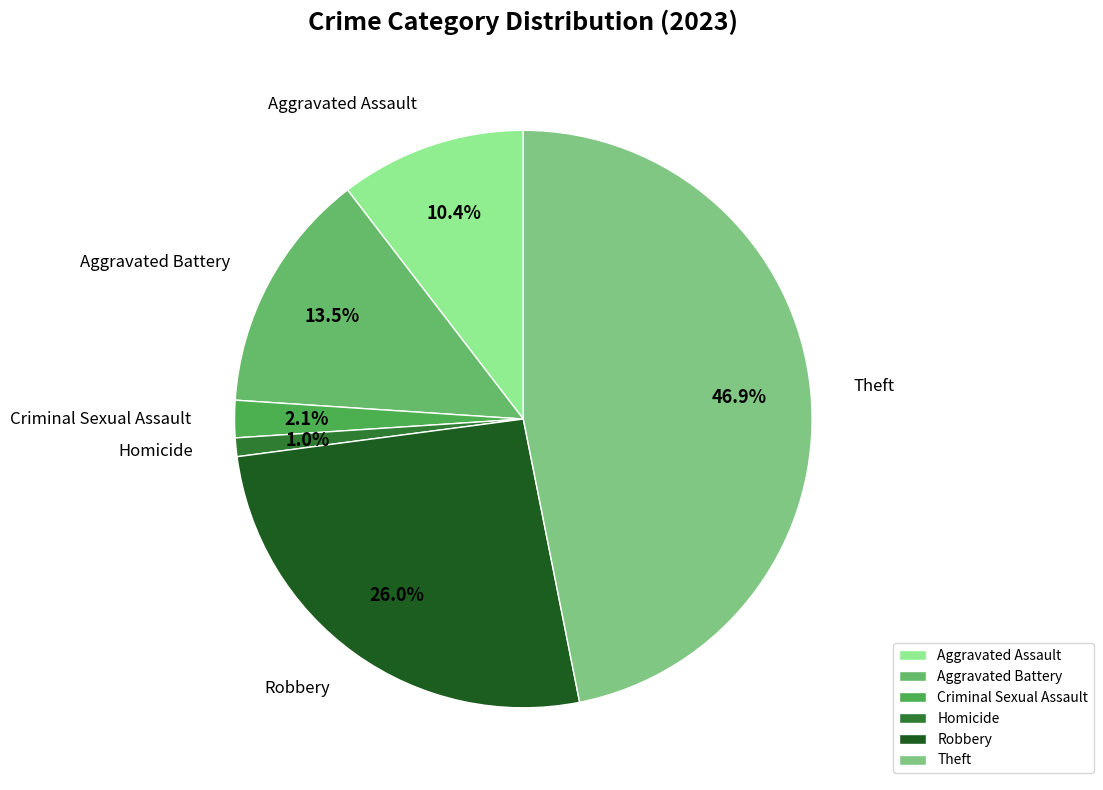

What percentage is the Aggravated Assault slice, to the nearest percent?

10%